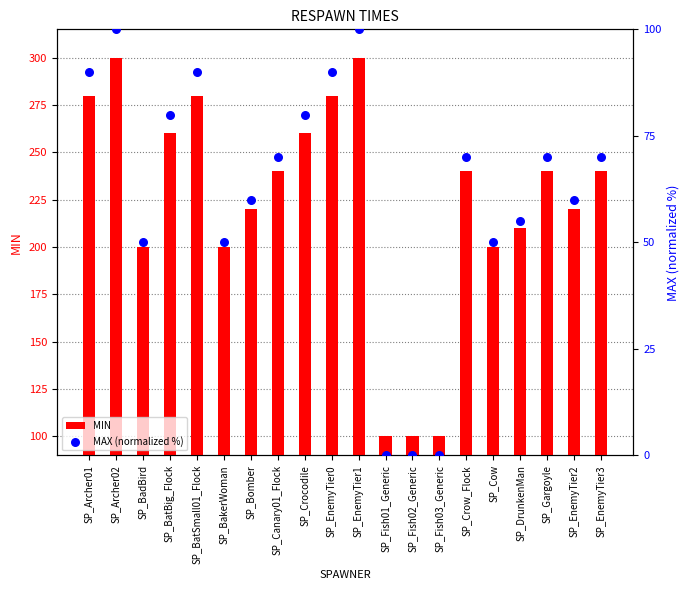

What is the total value across all series at SP_Cow?

250.0